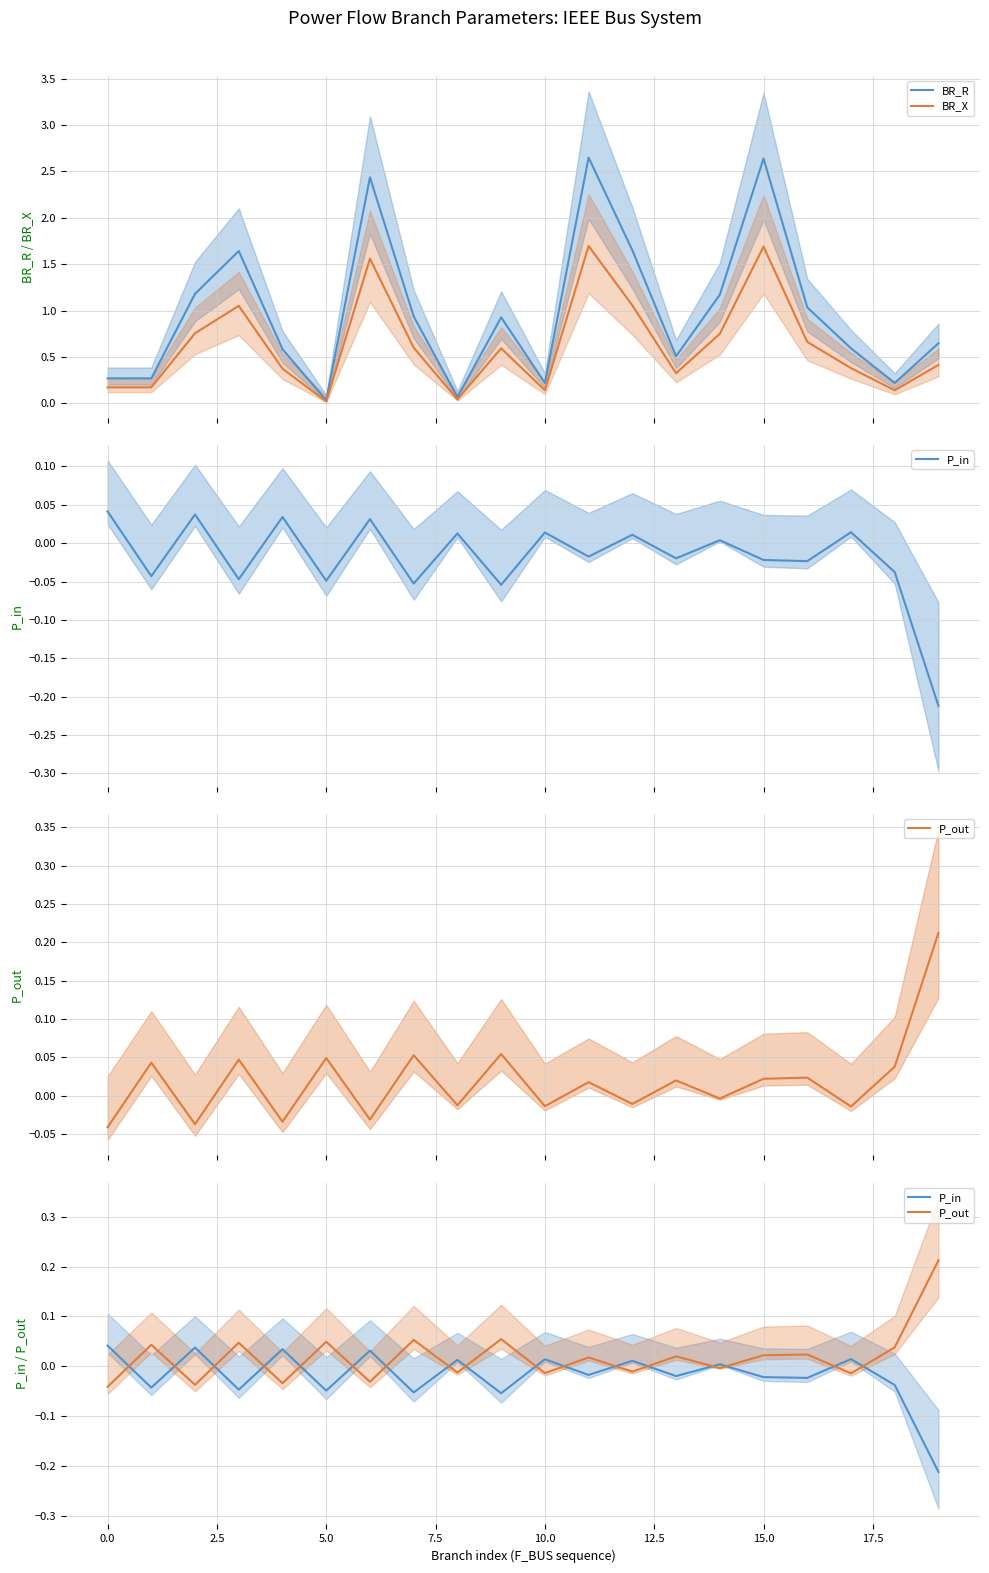

Is this an area chart (filled region under the line)?

No